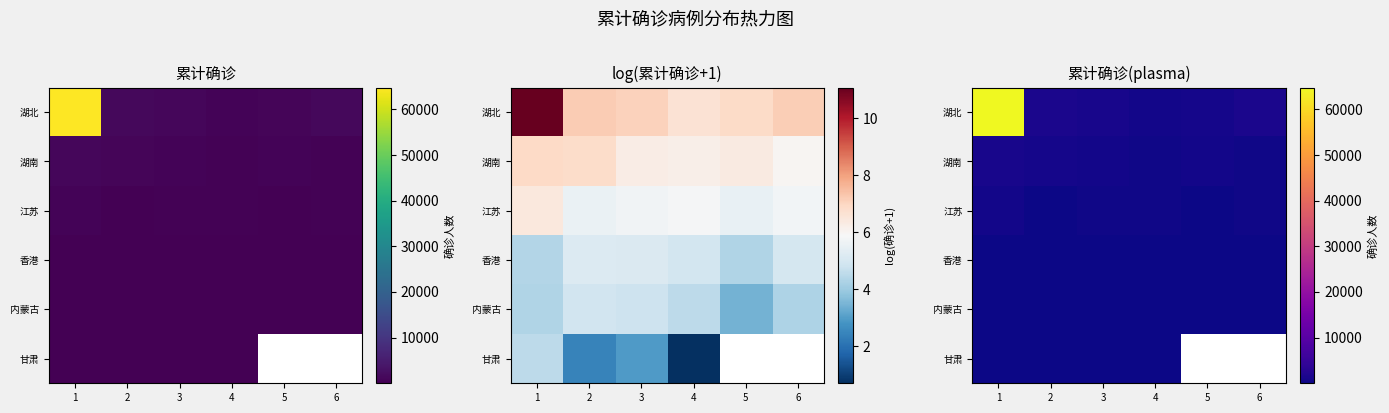

At which category is the sum across all series the highest?

1